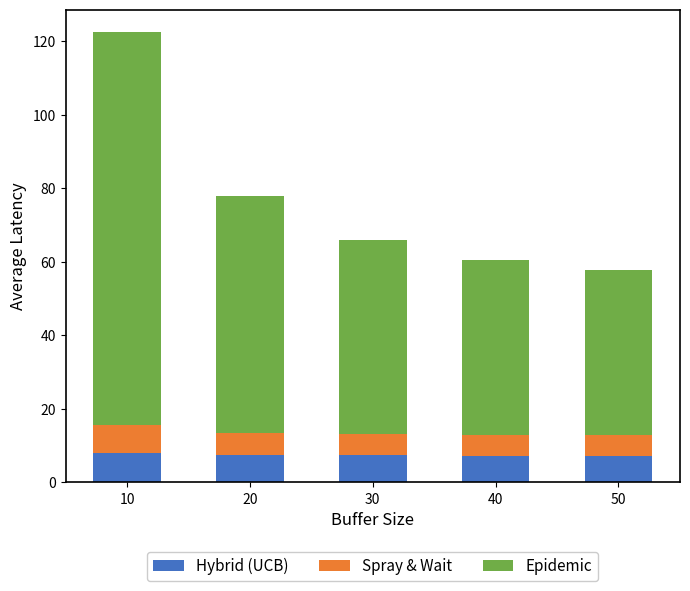

Is it true that Hybrid (UCB) equals 7.2 at 50?

True